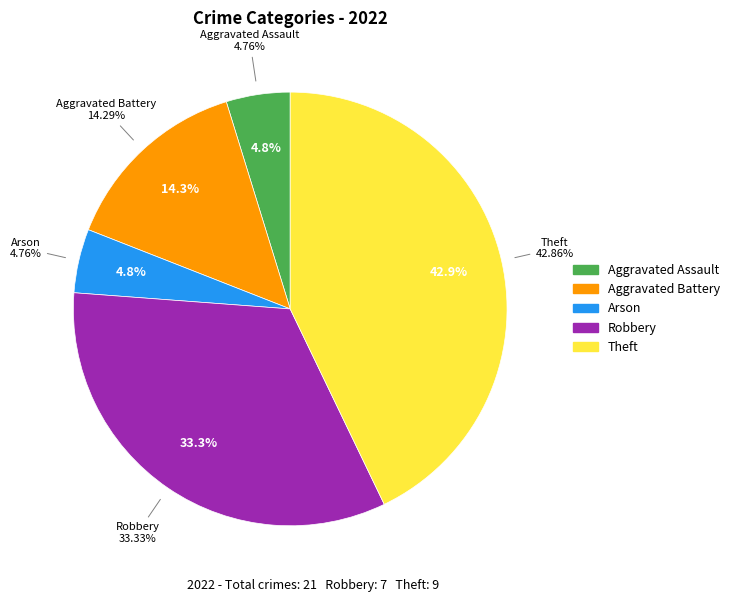

Which has a higher value, Theft or Arson?

Theft